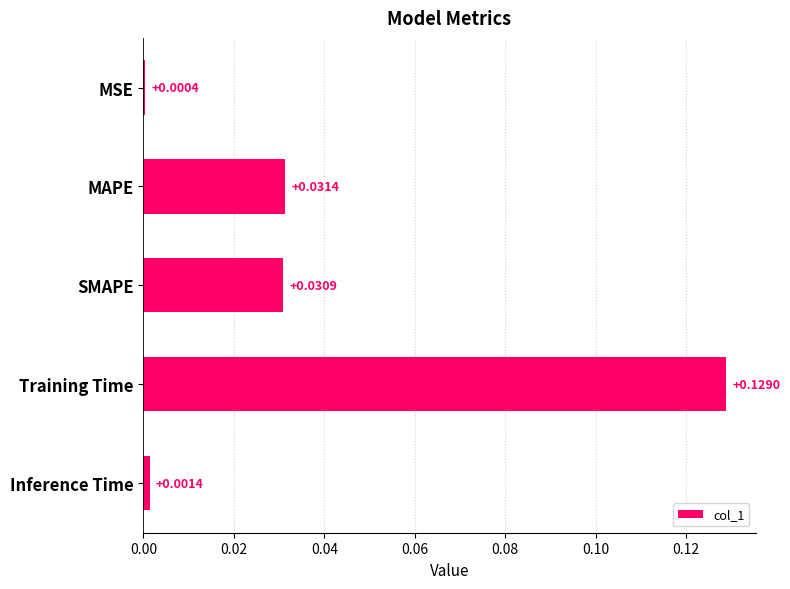

Which label corresponds to the largest value in the chart?

Training Time